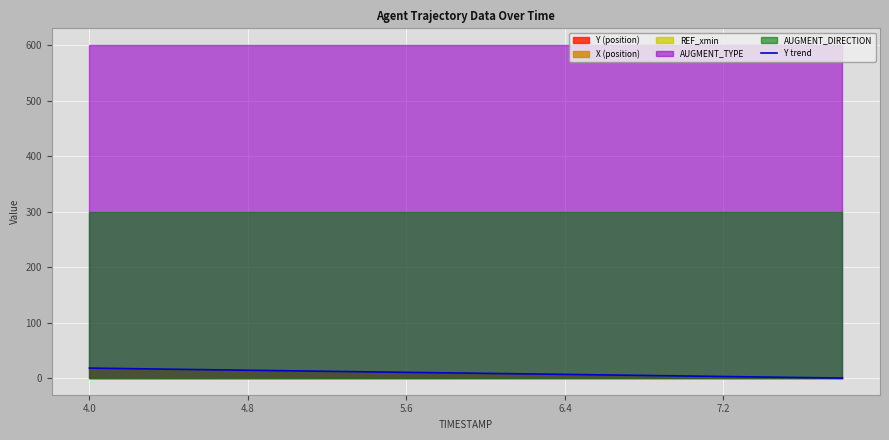

Approximately how many times larger is the value at 4.0 compared to 4.8?

1.3